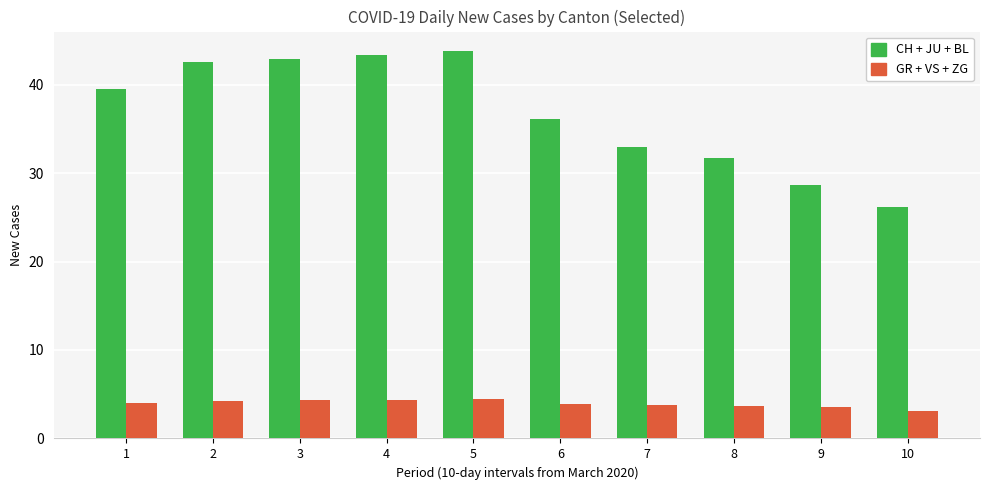

Are the bars horizontal?

No